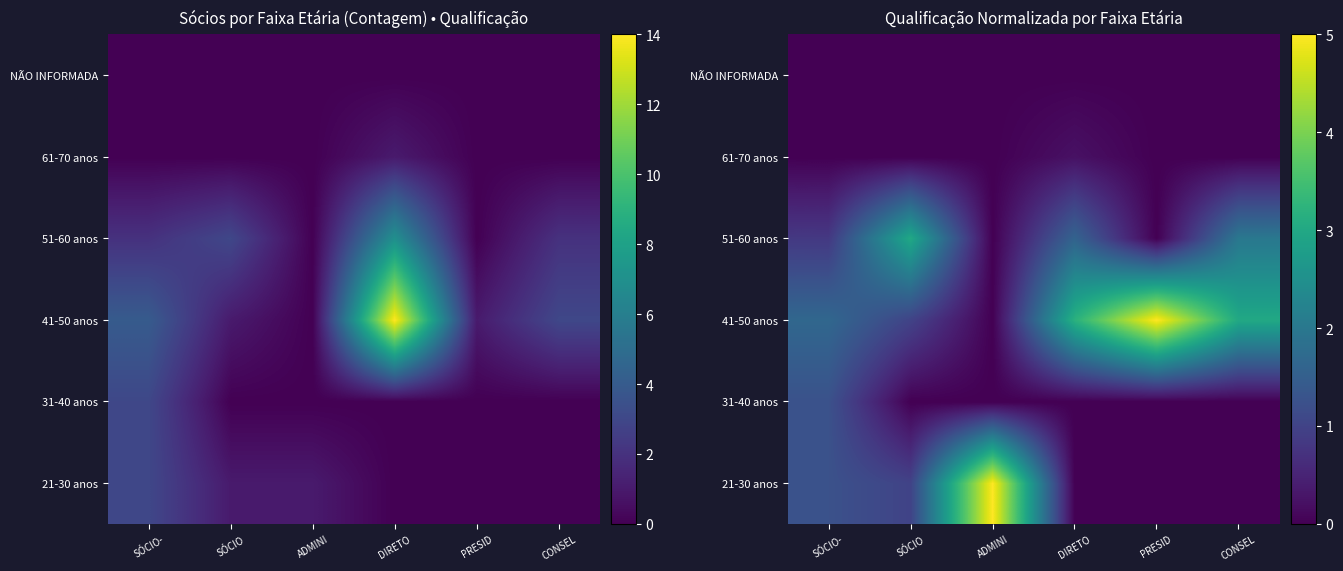

The 41-50 anos series shows 1.0 at SÓCIO. True or false?

True